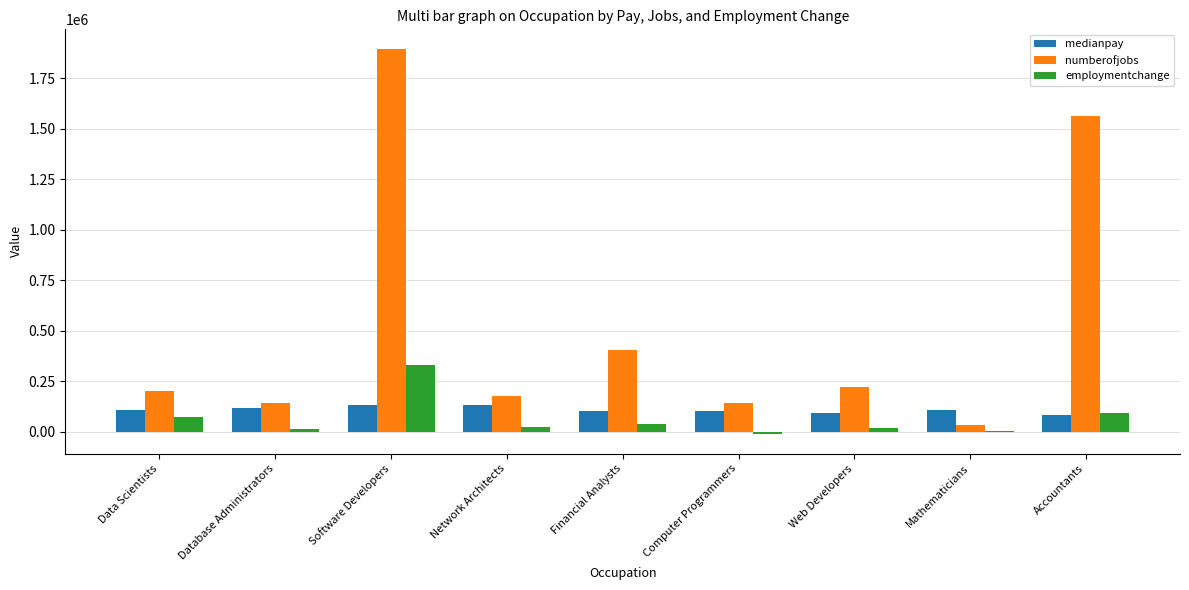

How many data points does each series have?

9